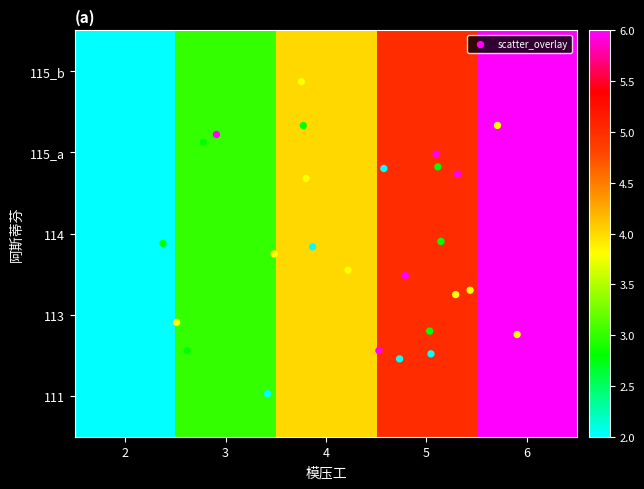

At 5, list the series in order from smallest to largest.

111, 113, 114, 115_a, 115_b